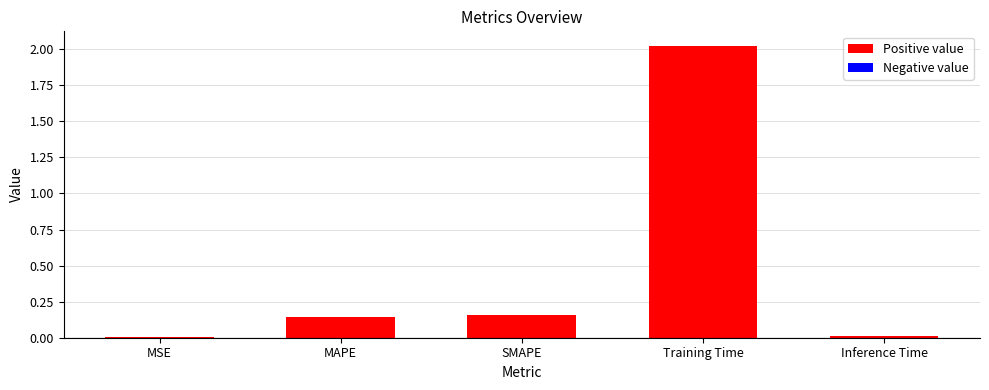

What is the sum of all values?

2.3